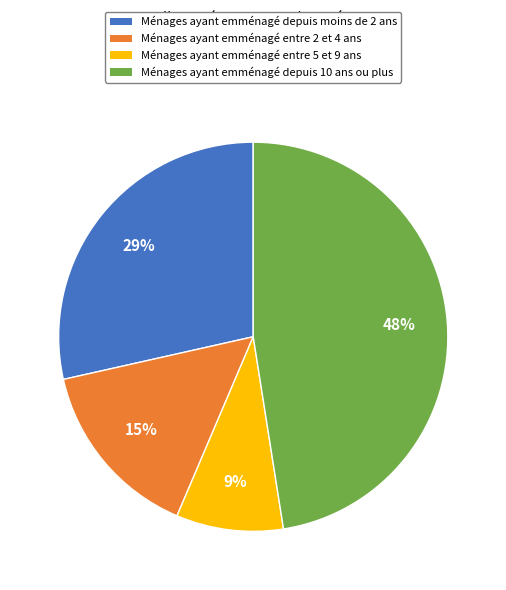

To the nearest percent, what is the average slice percentage?

25%